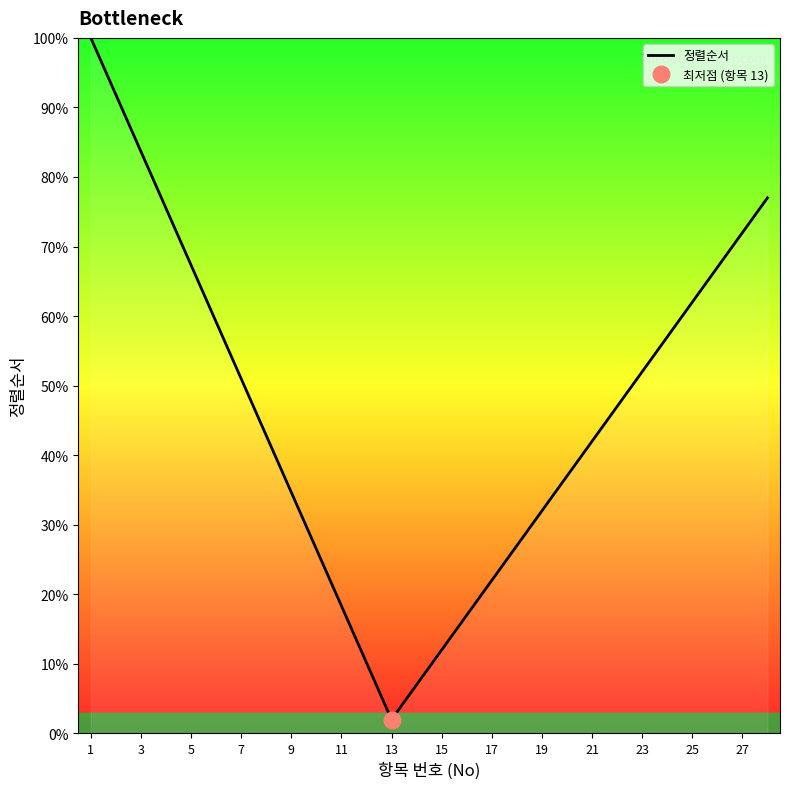

What is the sum of all values?

1293.0